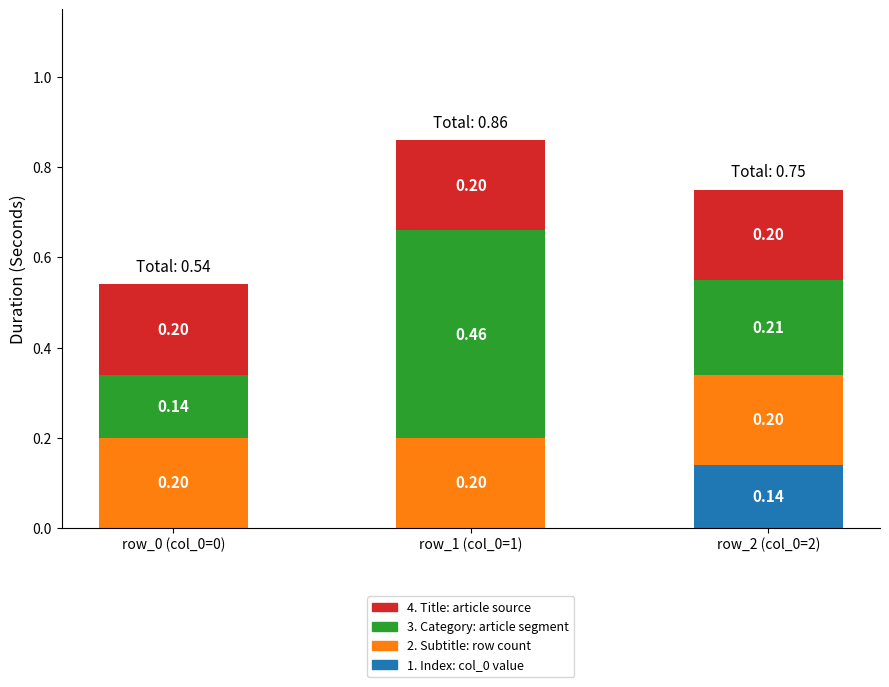

What is the total value across all series at row_1 (col_0=1)?

0.9